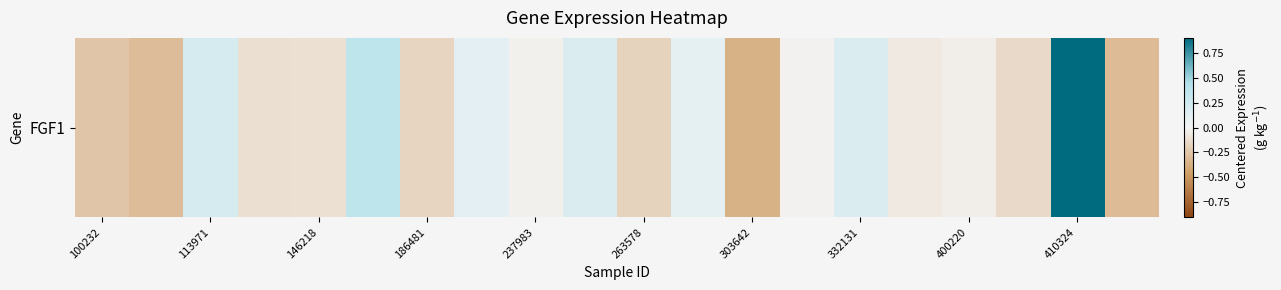

What is the maximum value shown in the chart?

0.9